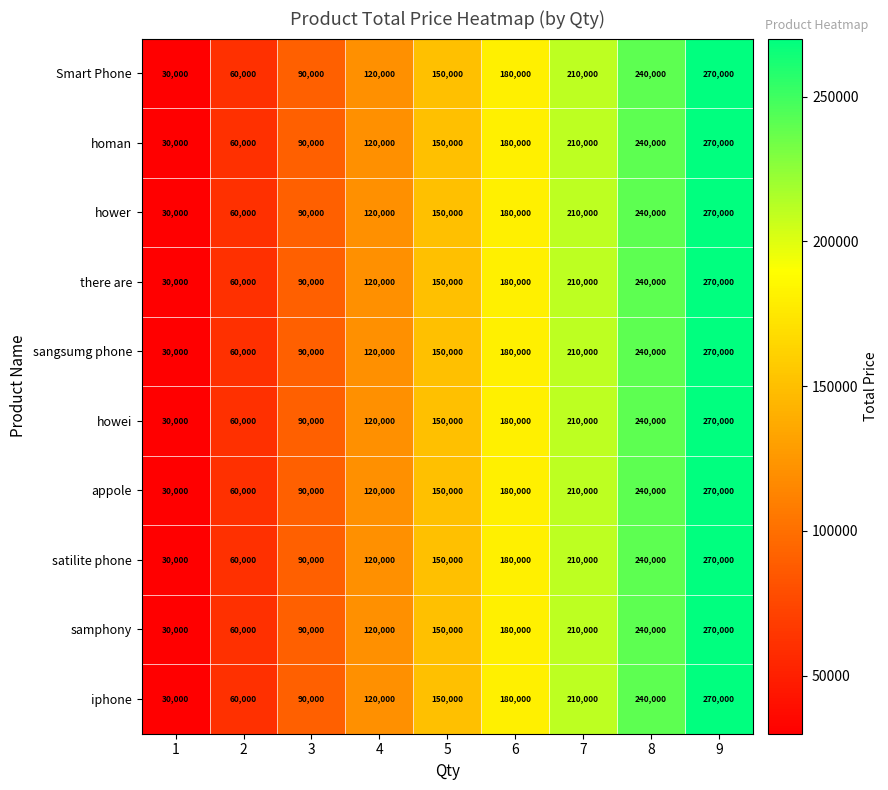

What is the sum of the iphone values at 3 and 1?

120000